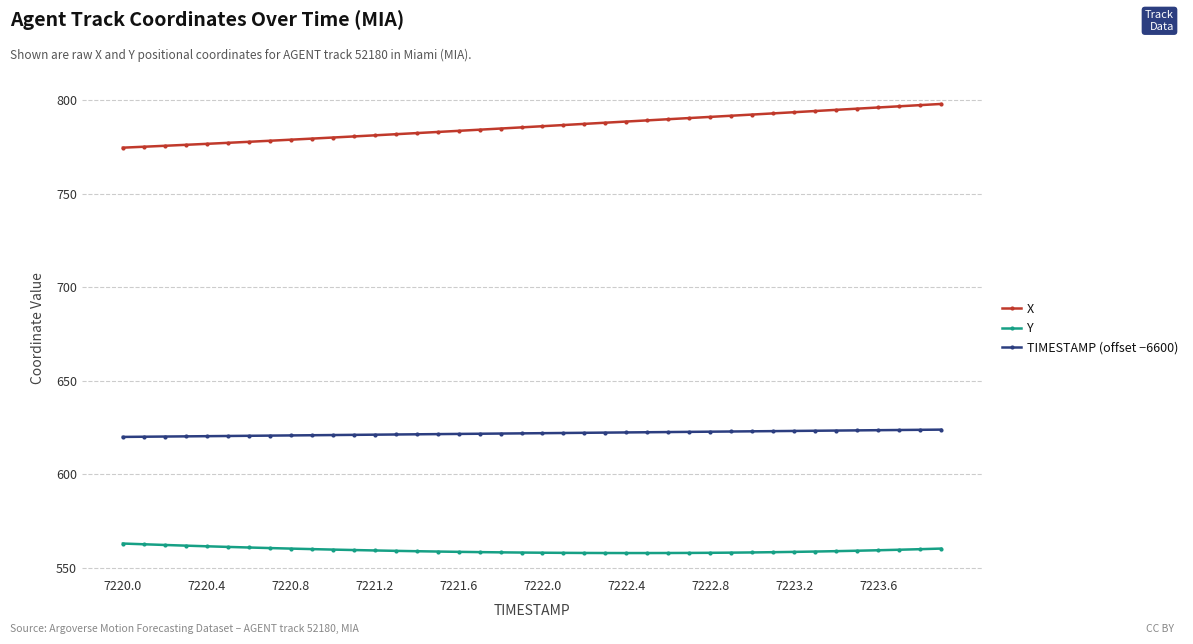

True or false: TIMESTAMP (offset −6600) and Y cross at least once.

False